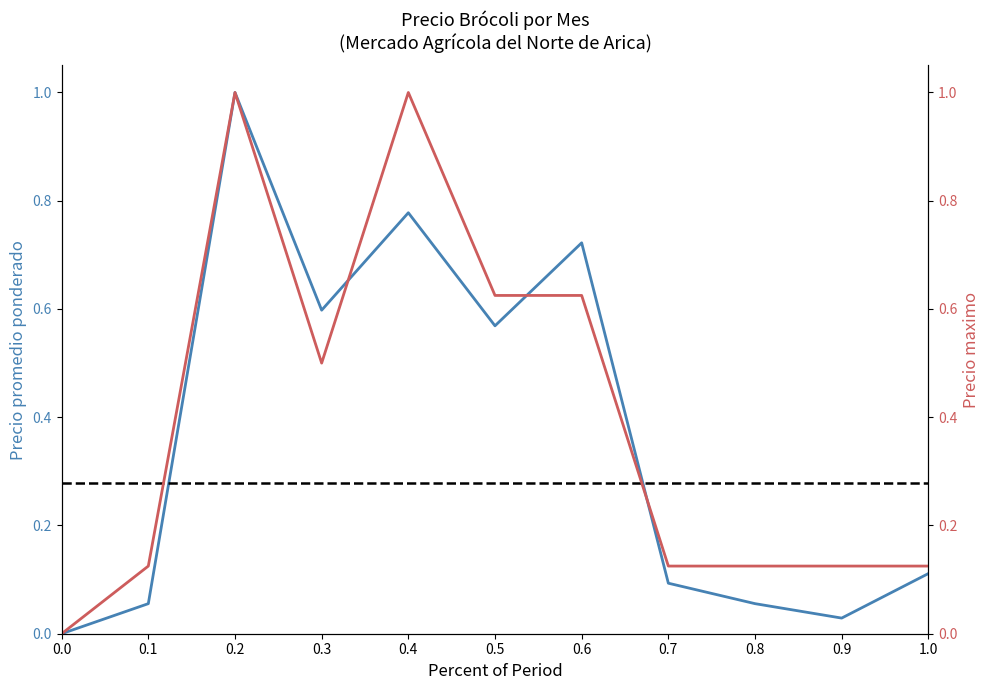

Between which two adjacent categories do Precio maximo and Precio promedio ponderado first intersect?

0.3 and 0.4